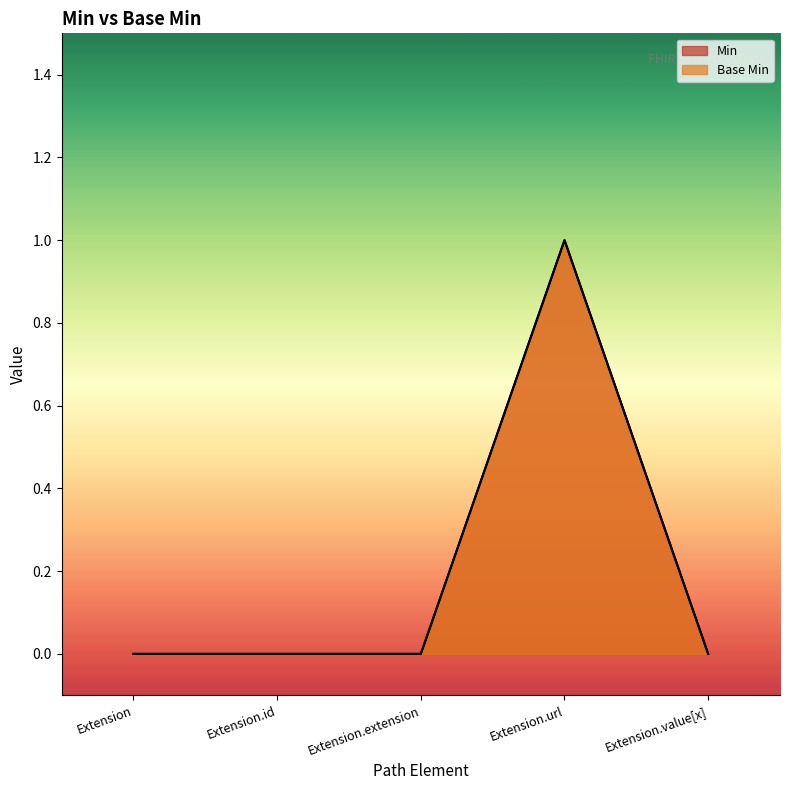

At which category is the sum across all series the highest?

Extension.url